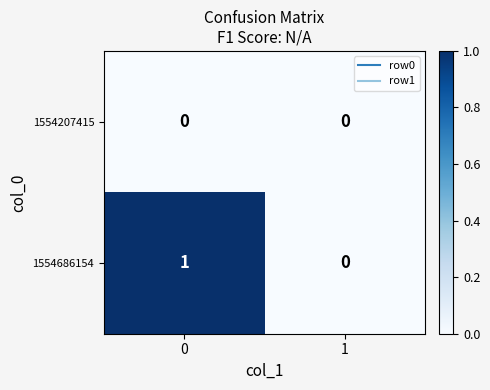

List the labels in order of 1554686154 value, smallest first.

1, 0